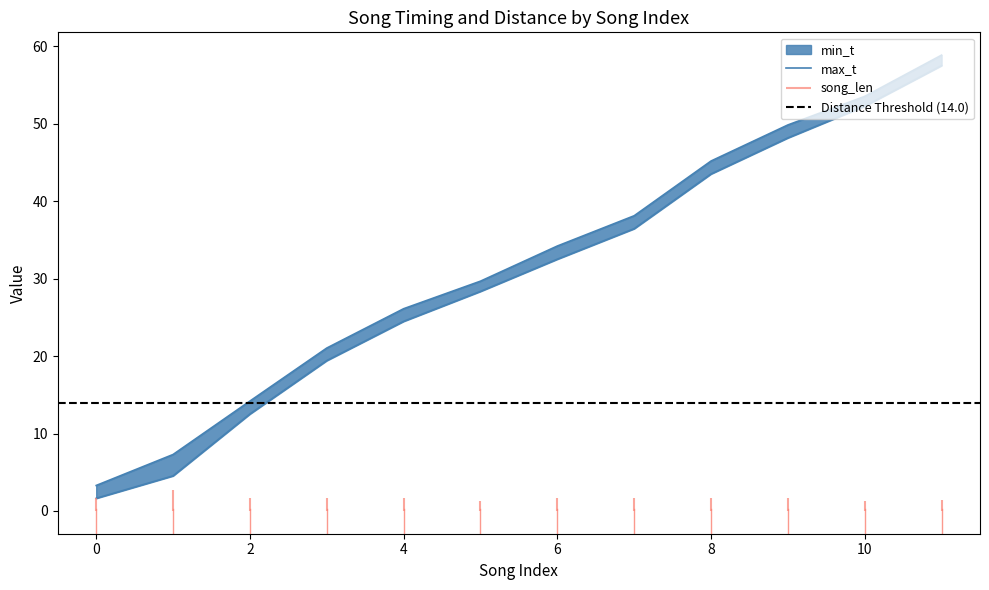

The value of max_t at 3 is 29.4. True or false?

False